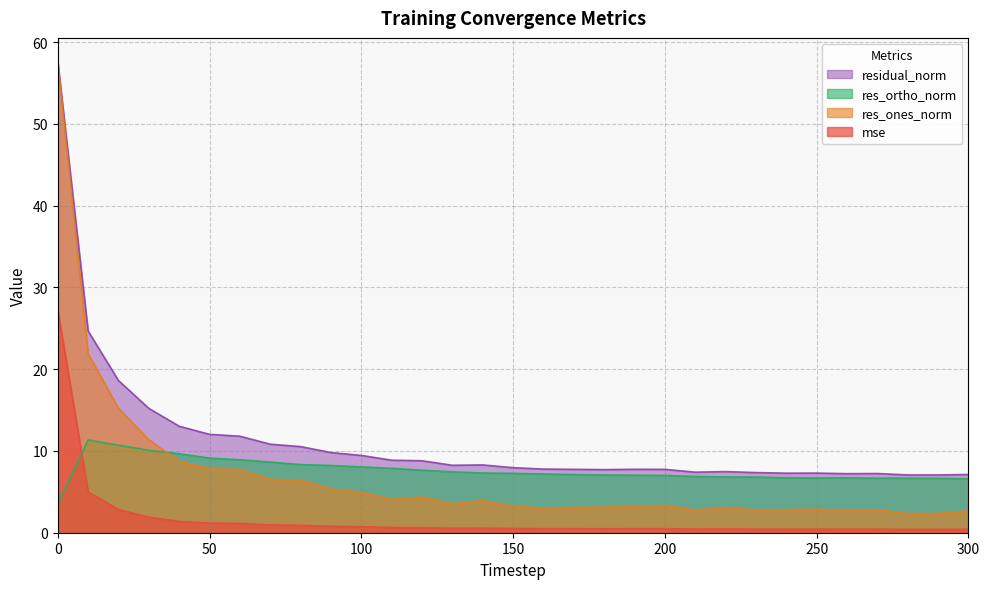

Reading right to left, list all the values displayed in this chart.

mse: 300=0.4	290=0.4	280=0.4	270=0.4	260=0.4	250=0.4	240=0.4	230=0.4	220=0.5	210=0.4	200=0.5	190=0.5	180=0.5	170=0.5	160=0.5	150=0.5	140=0.6	130=0.6	120=0.6	110=0.6	100=0.7	90=0.8	80=0.9	70=1.0	60=1.1	50=1.2	40=1.4	30=1.9	20=2.8	10=5.0	0=27.2
res_ones_norm: 300=2.7	290=2.4	280=2.3	270=2.8	260=2.7	250=2.9	240=2.8	230=2.8	220=3.1	210=2.8	200=3.3	190=3.3	180=3.1	170=3.1	160=3.0	150=3.3	140=3.9	130=3.6	120=4.4	110=4.1	100=5.0	90=5.3	80=6.4	70=6.5	60=7.7	50=7.8	40=8.7	30=11.4	20=15.2	10=21.9	0=57.5
res_ortho_norm: 300=6.6	290=6.7	280=6.7	270=6.7	260=6.7	250=6.7	240=6.7	230=6.8	220=6.8	210=6.9	200=7.0	190=7.0	180=7.1	170=7.1	160=7.2	150=7.3	140=7.3	130=7.4	120=7.6	110=7.9	100=8.1	90=8.2	80=8.3	70=8.6	60=8.9	50=9.1	40=9.7	30=10.1	20=10.7	10=11.3	0=3.5
residual_norm: 300=7.1	290=7.1	280=7.1	270=7.2	260=7.2	250=7.3	240=7.3	230=7.4	220=7.5	210=7.4	200=7.8	190=7.8	180=7.7	170=7.8	160=7.8	150=8.0	140=8.3	130=8.2	120=8.8	110=8.9	100=9.5	90=9.8	80=10.5	70=10.8	60=11.8	50=12.0	40=13.0	30=15.2	20=18.6	10=24.7	0=57.6